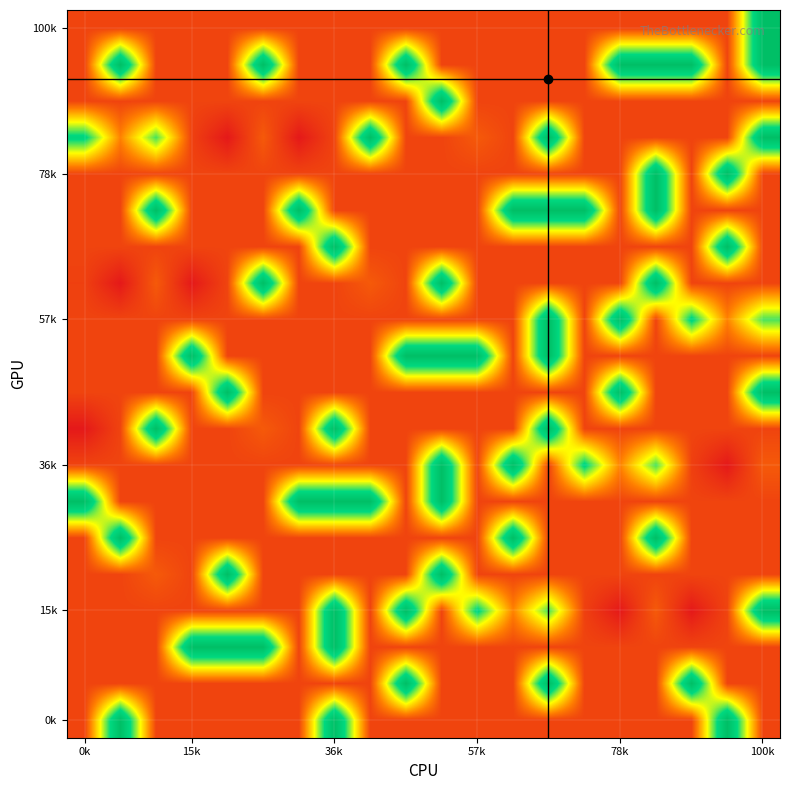

Count the number of categories in the chart.

20